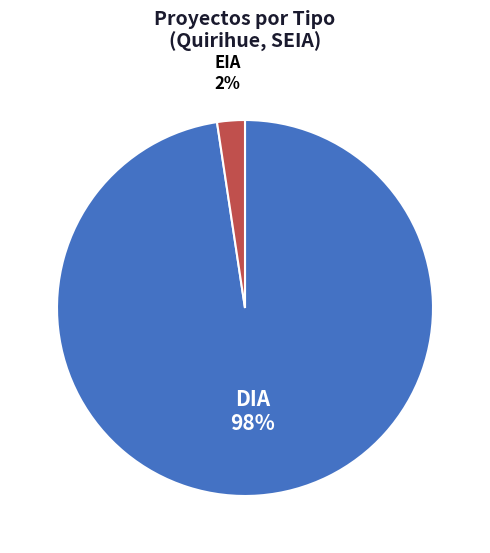

Does any single category account for the majority?

Yes